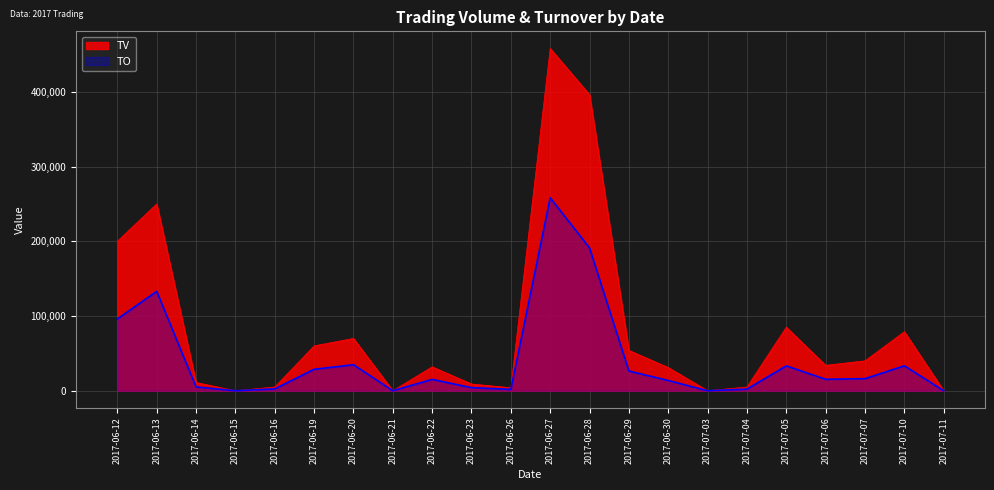

How many data points in TO are above 15300?

10